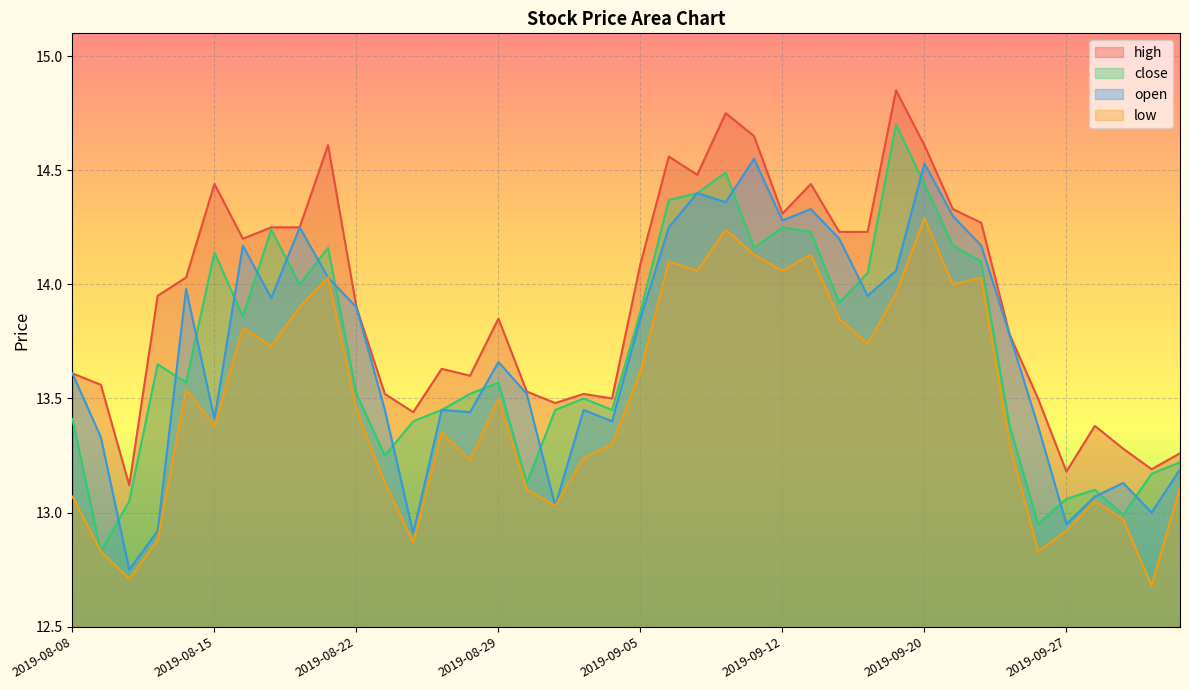

Is the value of close at 2019-10-09 greater than the value of low at 2019-09-17?

No